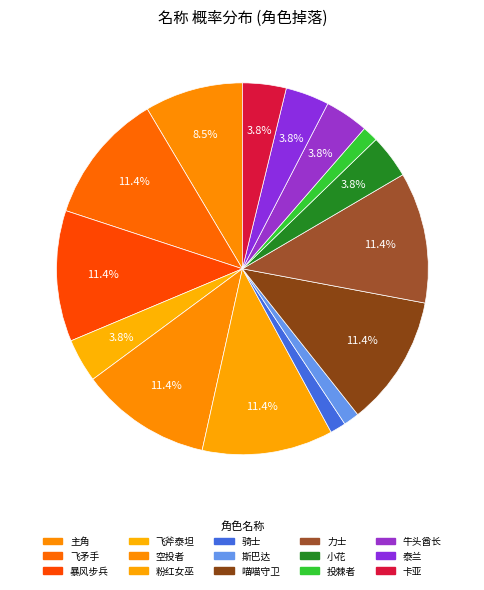

Do 喵喵守卫 and 骑士 together represent more than half of the pie?

No